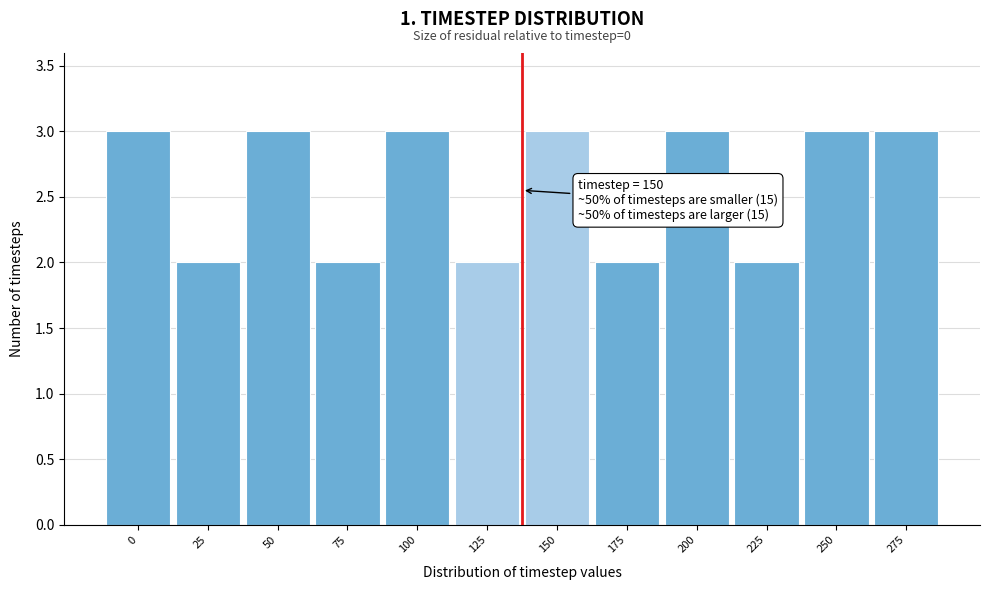

Reading left to right, list all the values displayed in this chart.

0=3	25=2	50=3	75=2	100=3	125=2	150=3	175=2	200=3	225=2	250=3	275=3